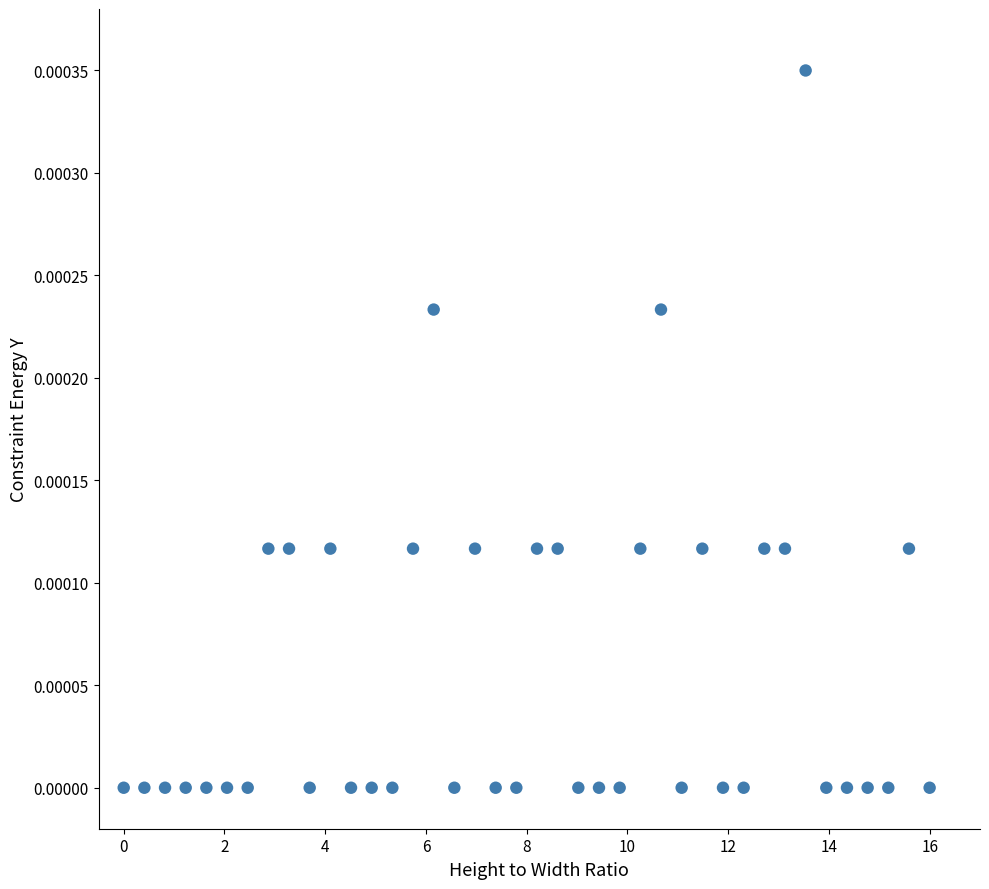

What is the range of X values (max minus min)?

16.0